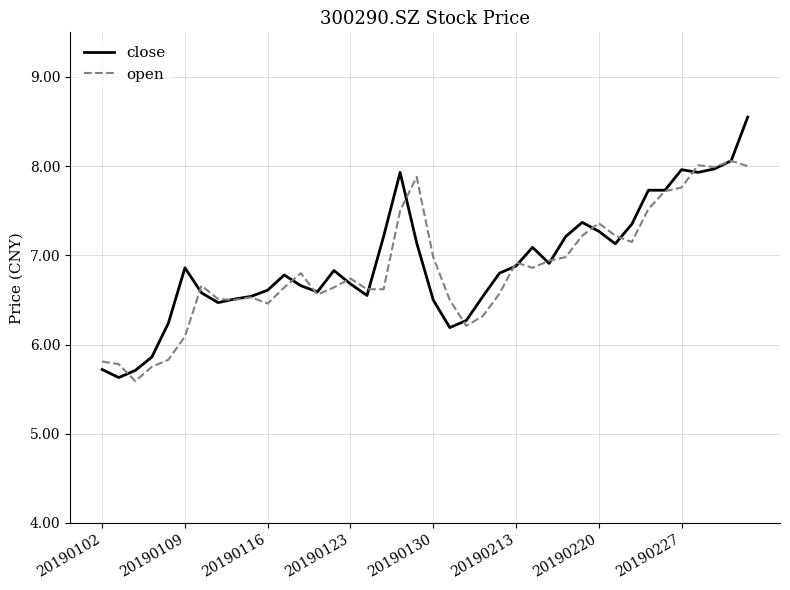

What is the average value of the open series?

6.8